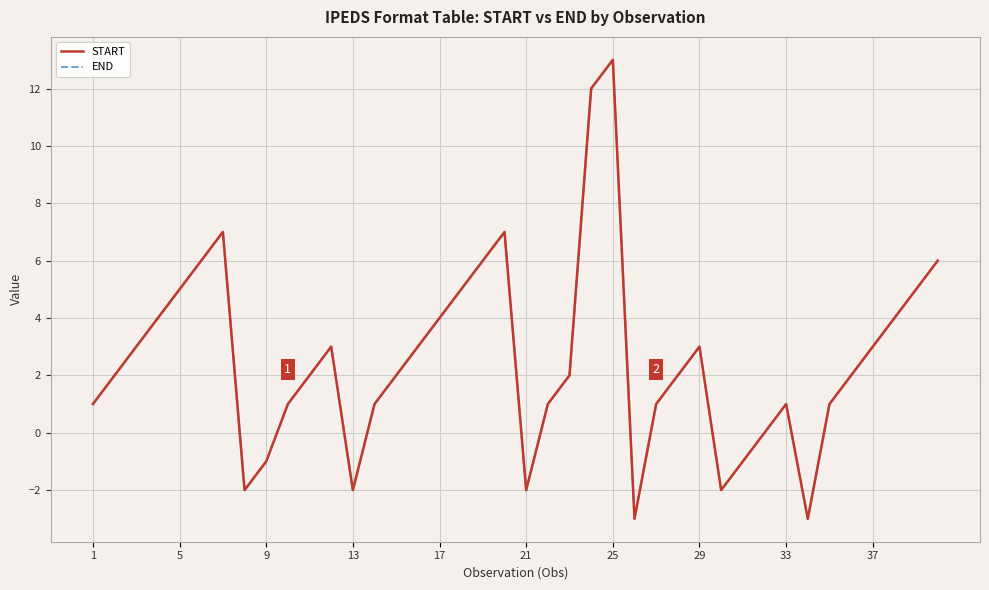

The value of END at 21 is 9. True or false?

False